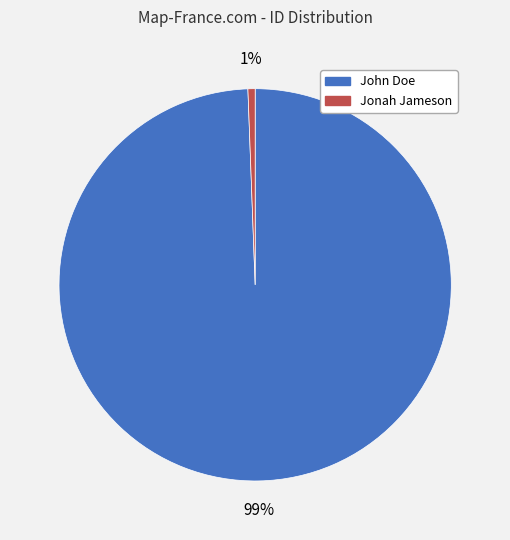

What percentage is the John Doe slice, to the nearest percent?

99%